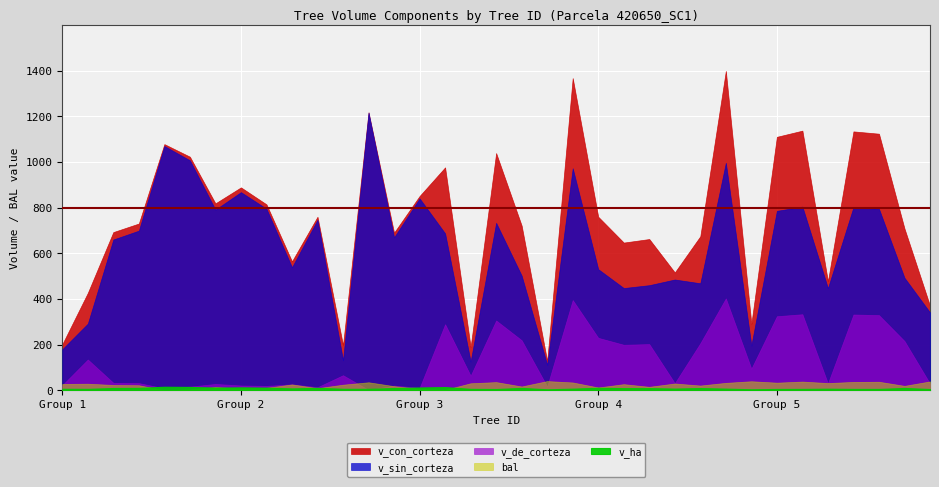

The value of v_ha at 420650018 is 12.0. True or false?

True